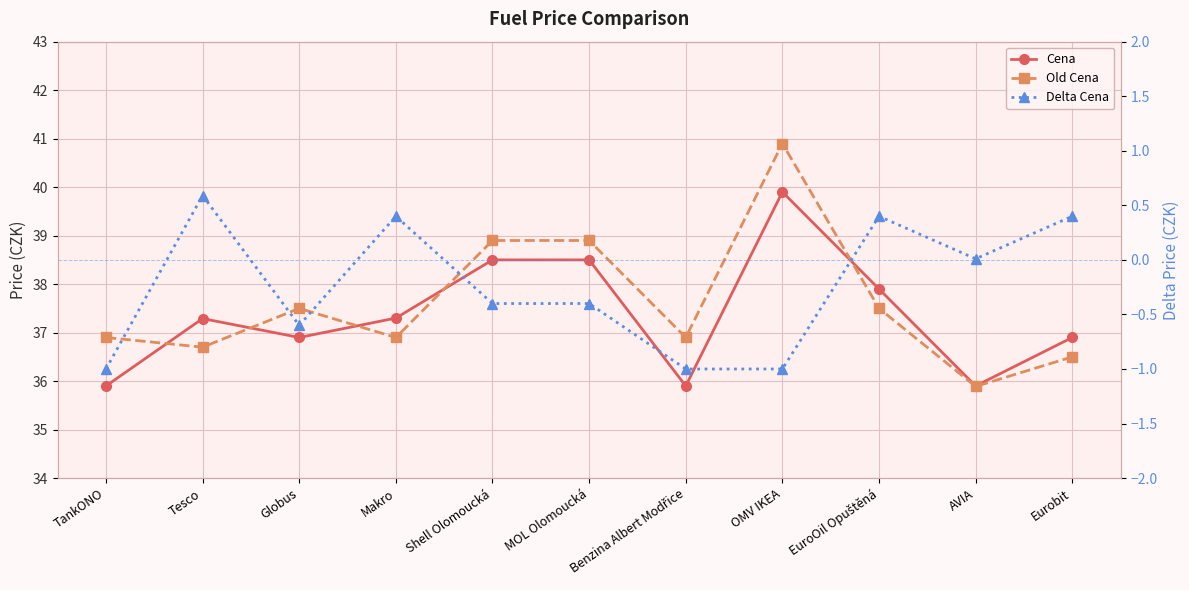

True or false: Old Cena and Delta Cena cross at least once.

False